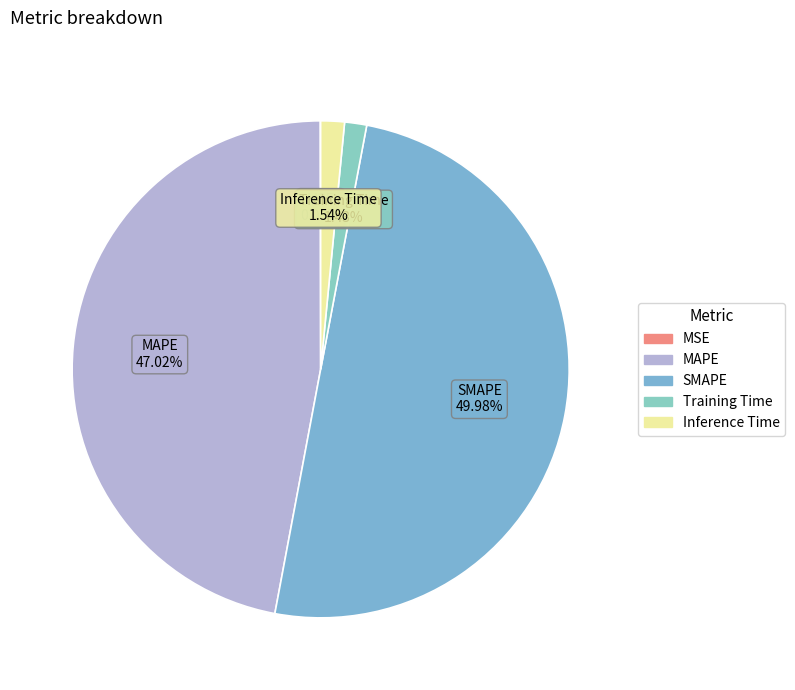

What is the largest slice in the pie chart?

SMAPE